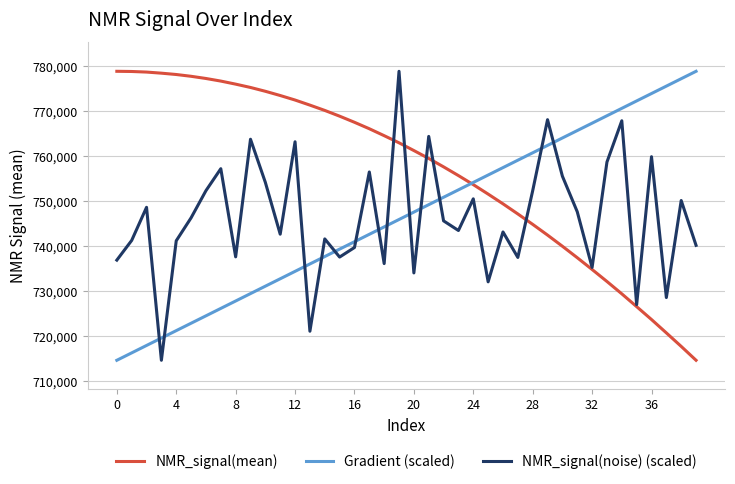

True or false: Gradient (scaled) and NMR_signal(noise) (scaled) cross at least once.

True